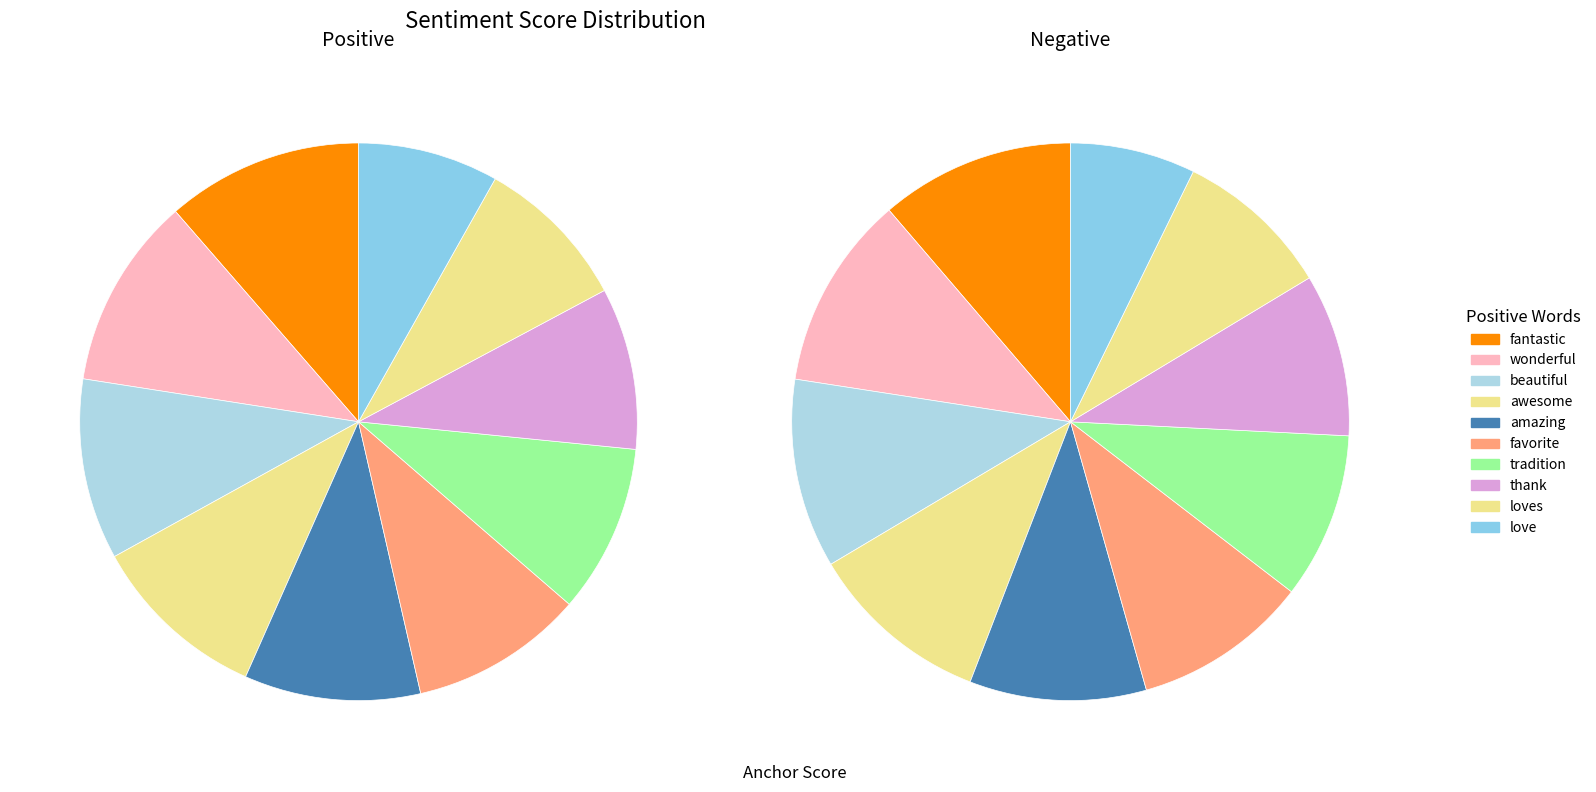

The thank slice represents 9% of the pie. True or false?

True